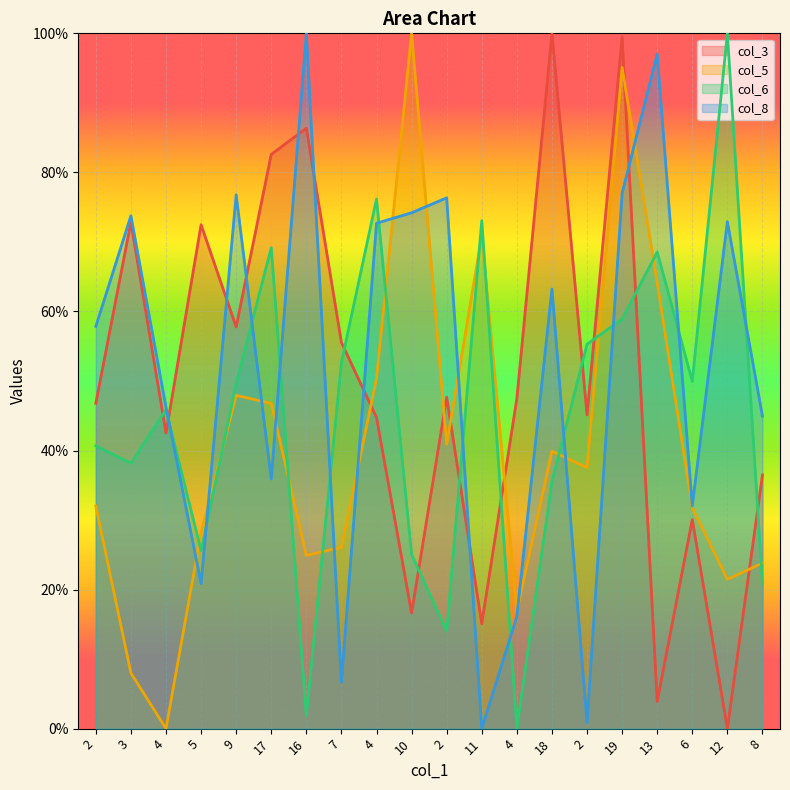

What is the sum of the col_8 values at 2 and 7?

7.5